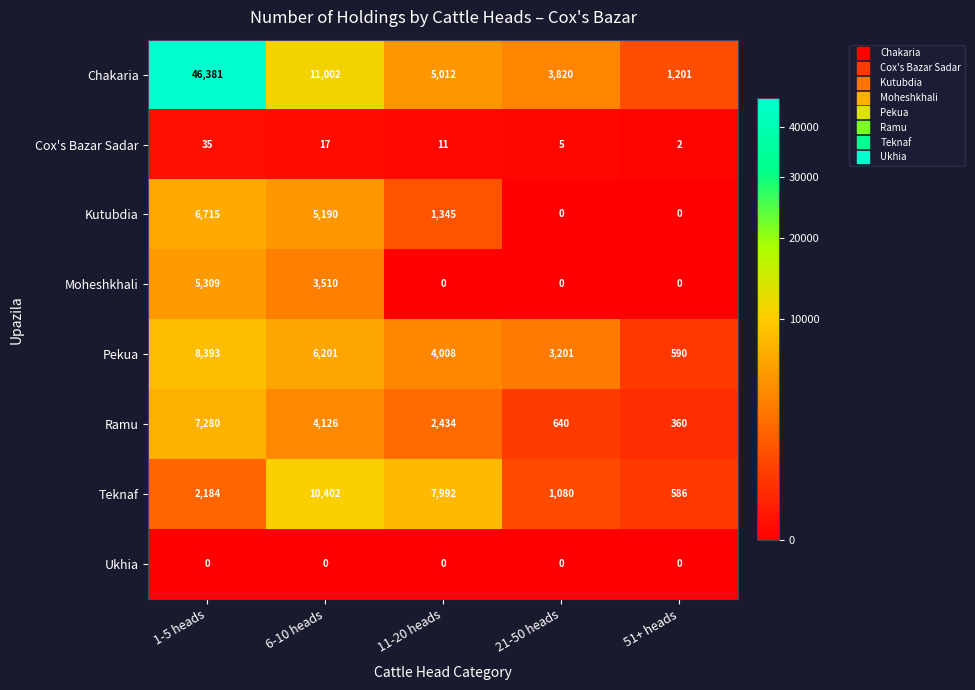

Which series has the largest range (max minus min)?

Chakaria